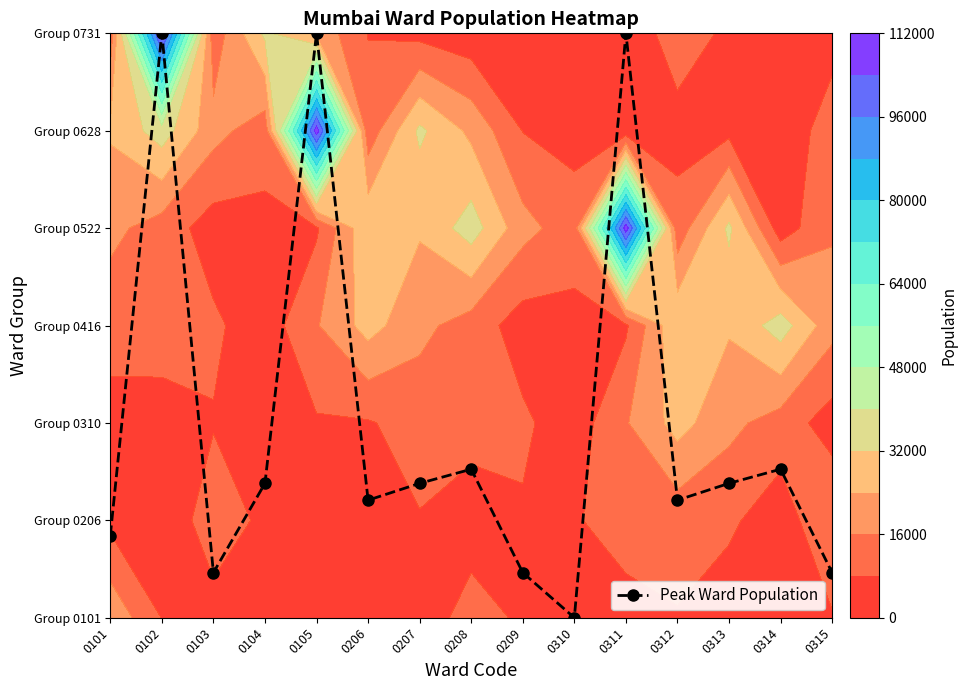

Which label corresponds to the smallest value in the chart?

0310